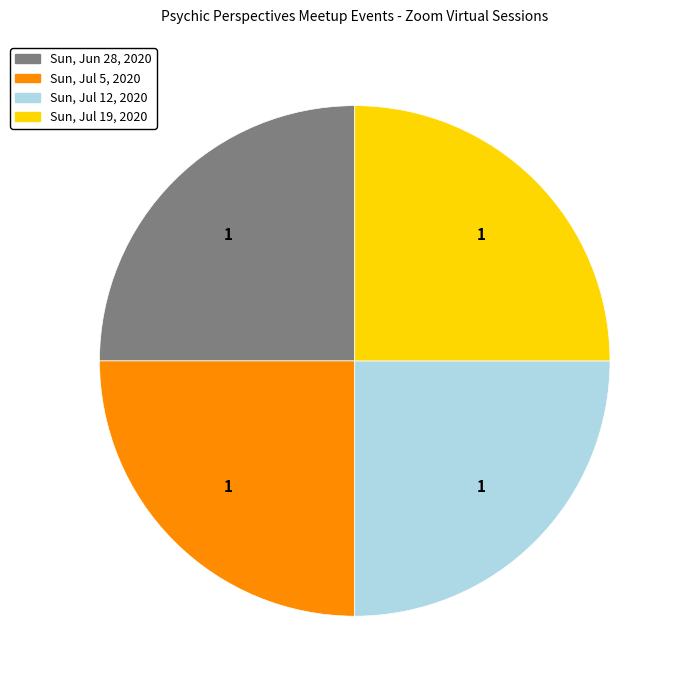

Is there any slice that represents more than half of the pie?

No